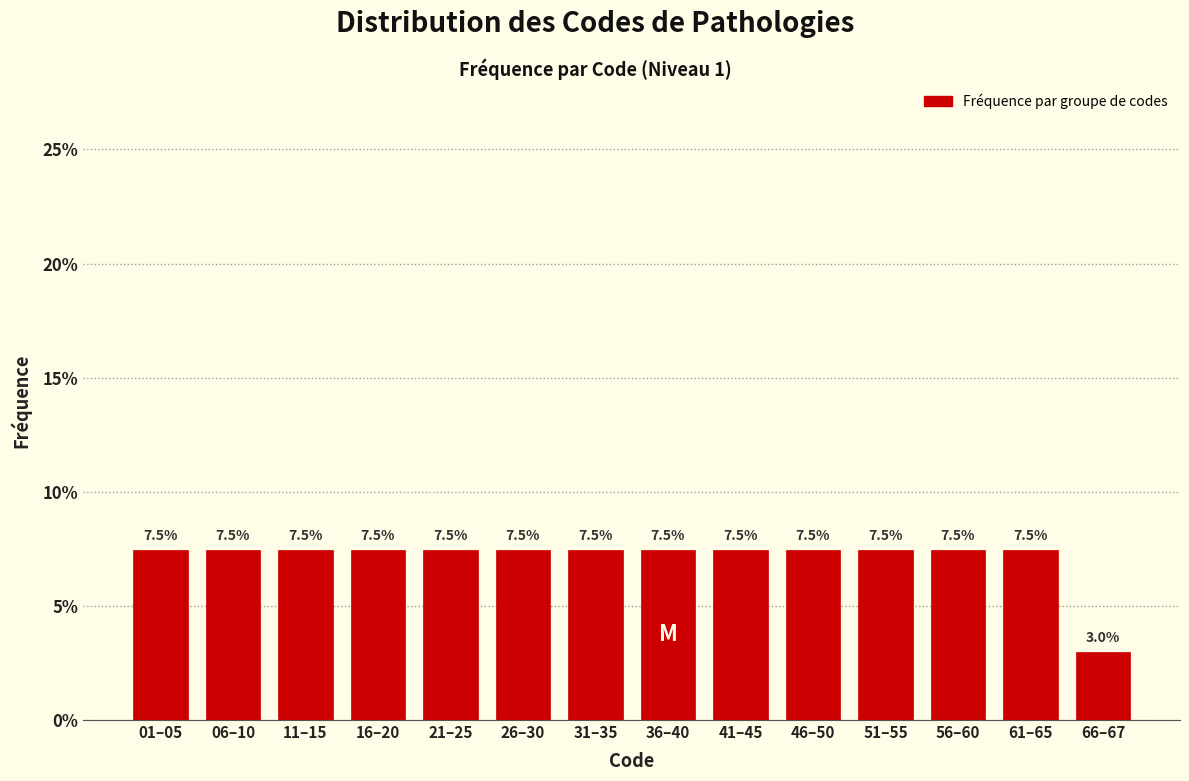

Reading left to right, what are all the values shown in this chart?

01–05=7.5	06–10=7.5	11–15=7.5	16–20=7.5	21–25=7.5	26–30=7.5	31–35=7.5	36–40=7.5	41–45=7.5	46–50=7.5	51–55=7.5	56–60=7.5	61–65=7.5	66–67=3.0